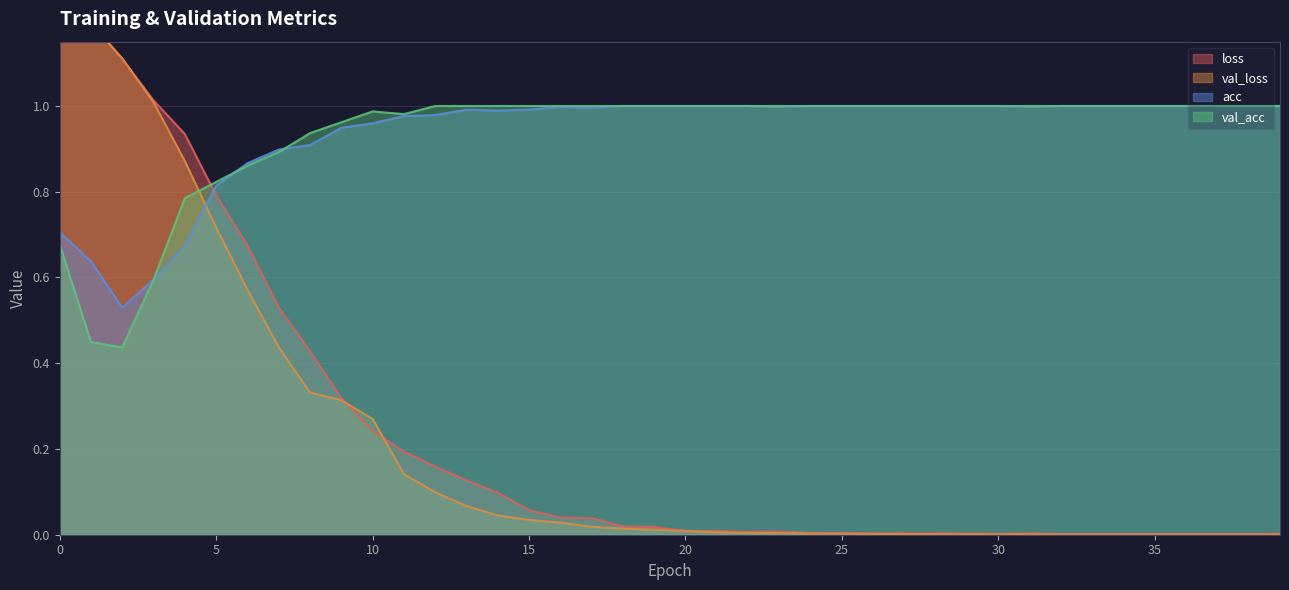

What is the approximate value of val_acc at 34?

1.0